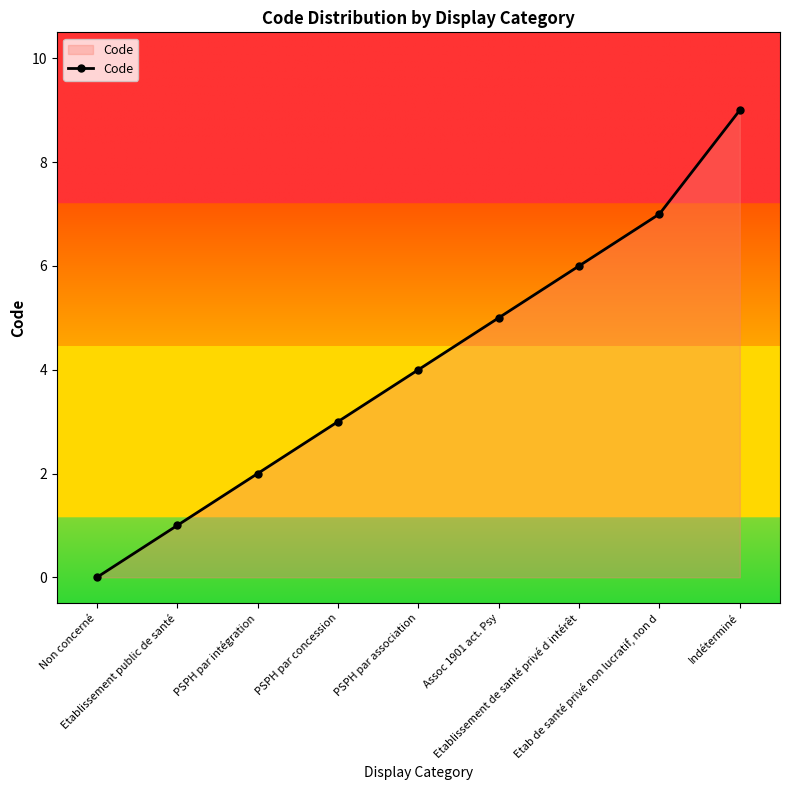

Is it true that the value at Indéterminé is 9?

True